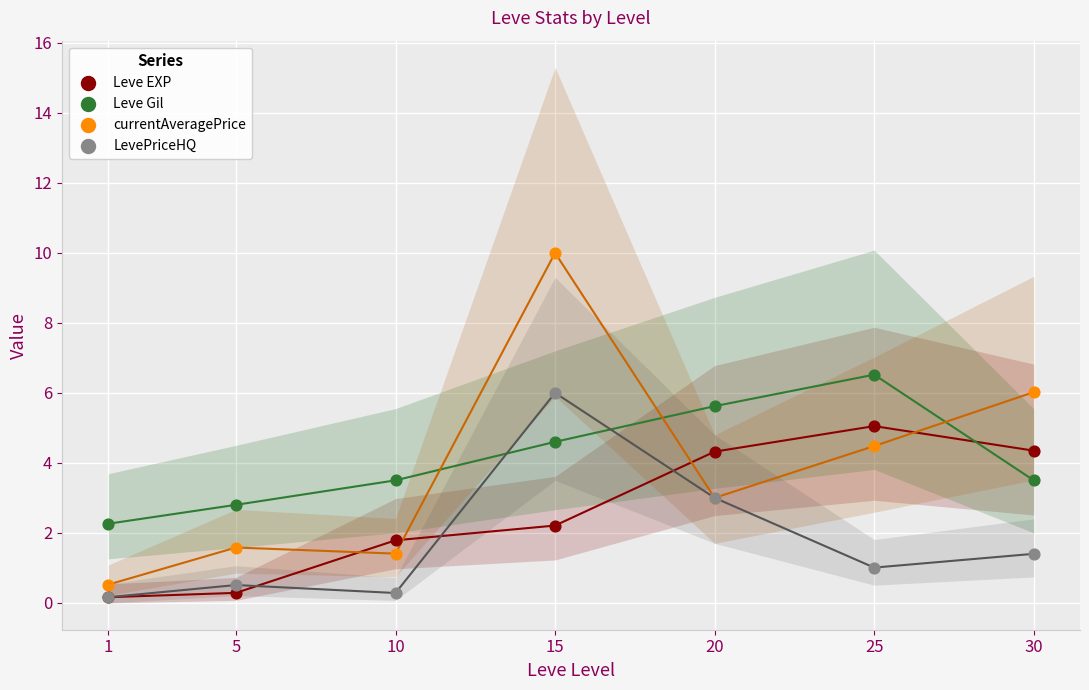

What are all the series names shown in the legend?

Leve EXP, Leve Gil, currentAveragePrice, LevePriceHQ